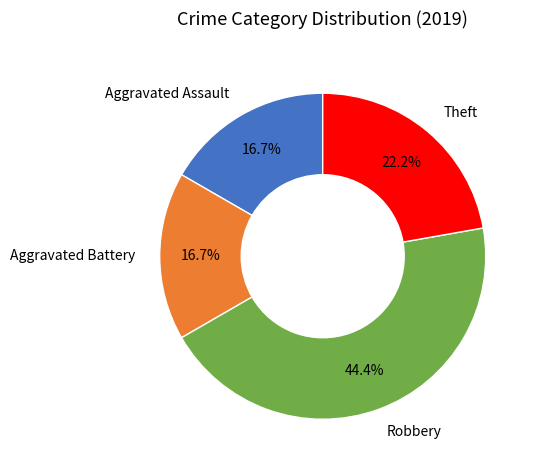

To the nearest percent, what percentage of the pie is Robbery?

44%